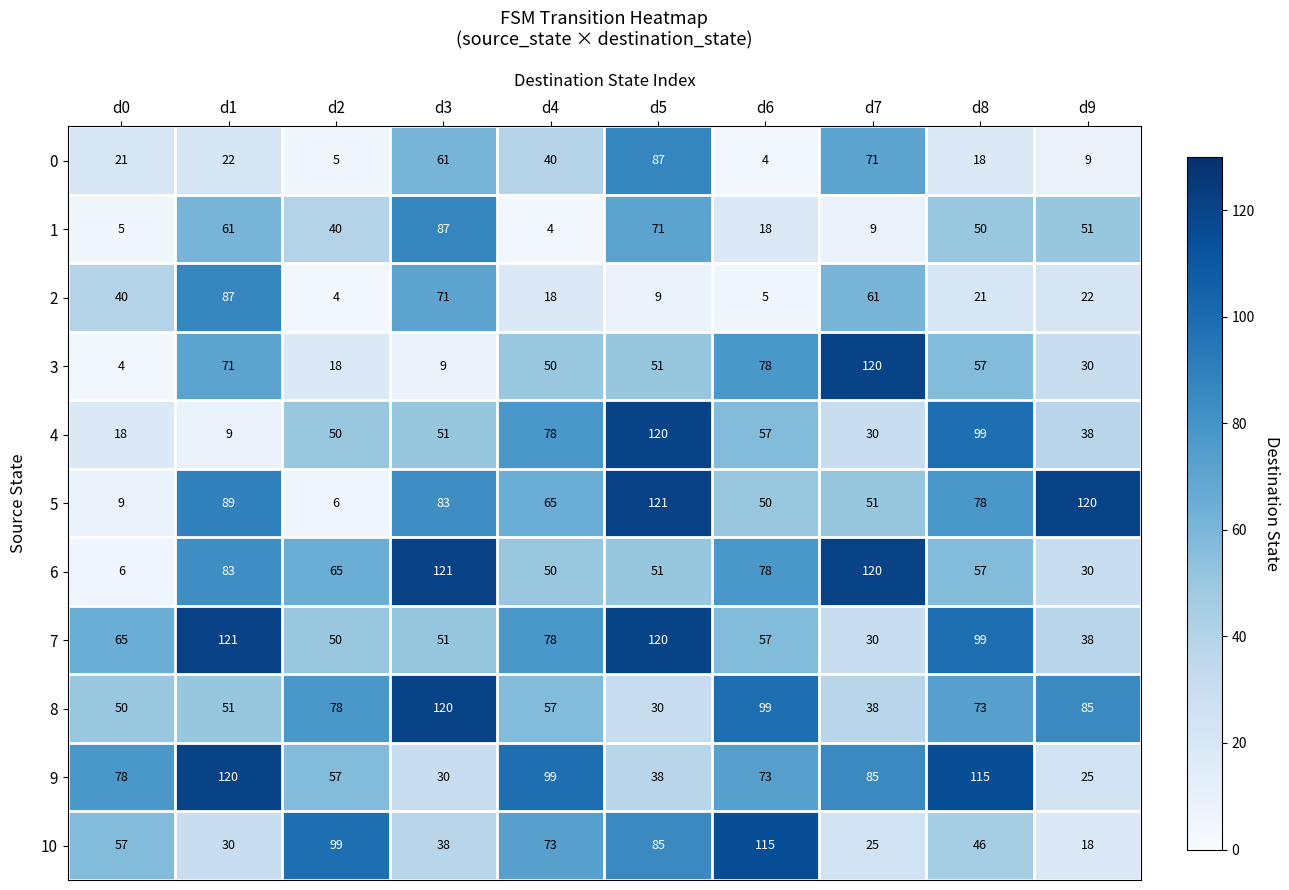

At which label is 3 closest to 62?

d8